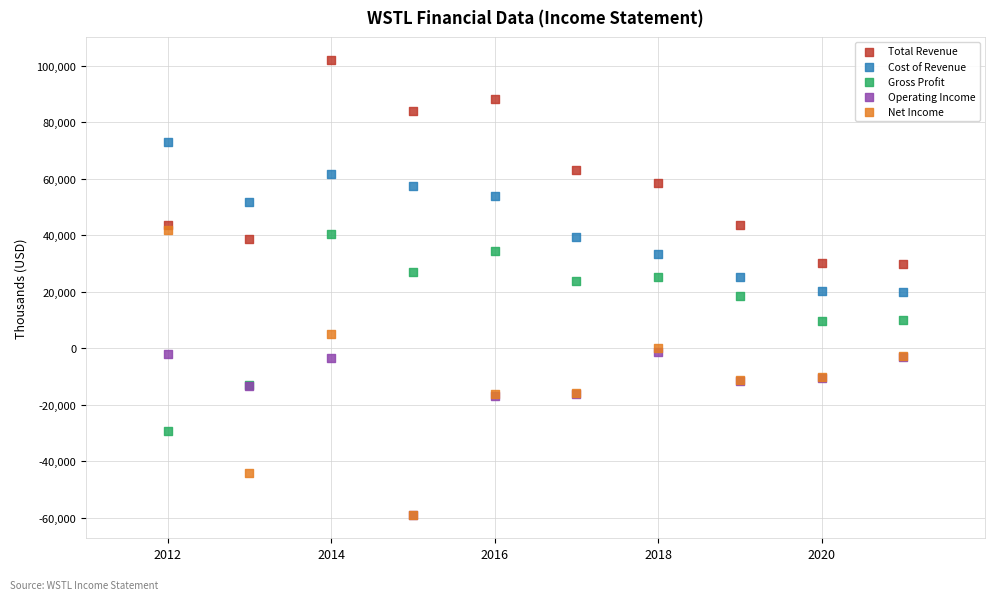

Which series has the widest spread of Y values?

Net Income